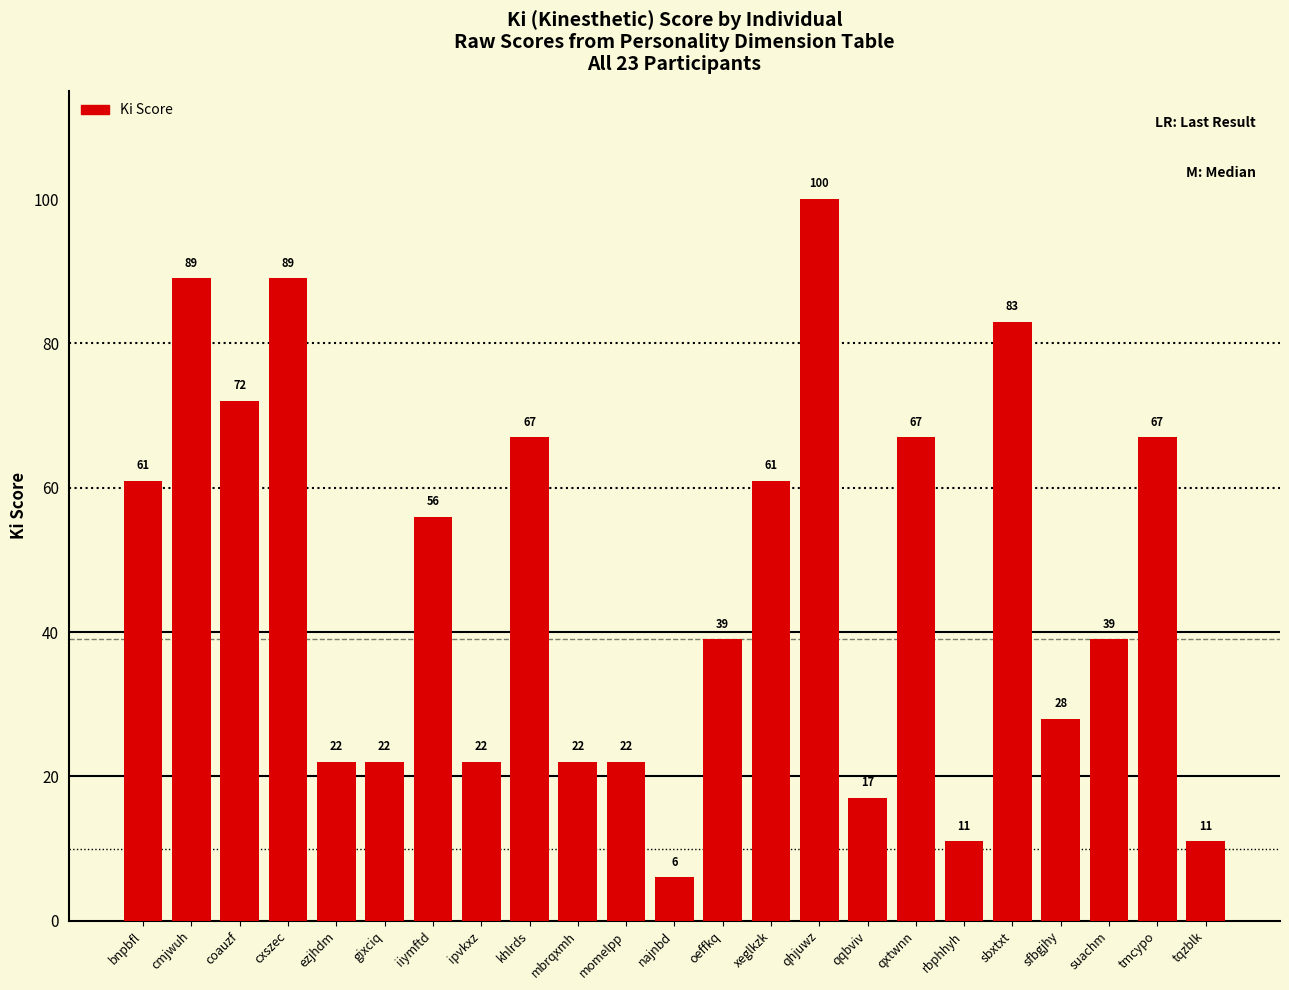

Count the number of categories in the chart.

23